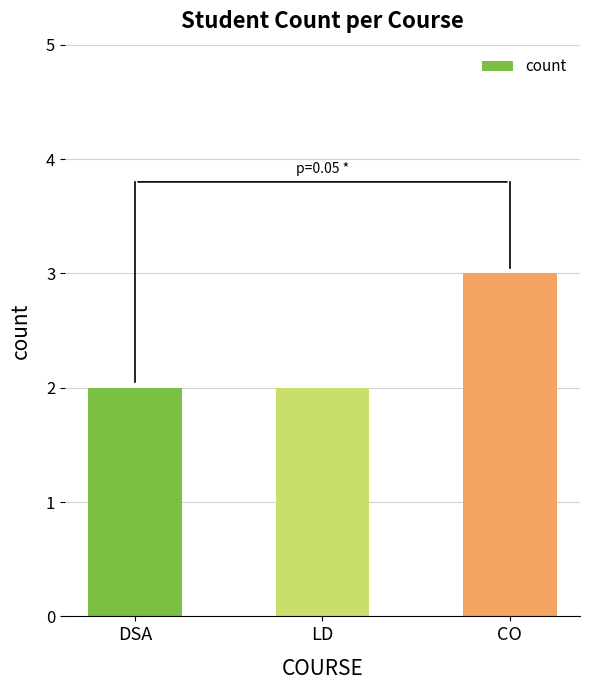

What is the value of the 3rd bar from the left?

3